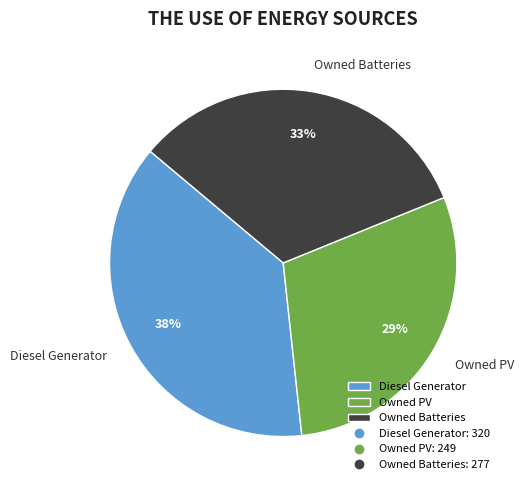

Is it true that Owned Batteries is 33% of the pie?

True